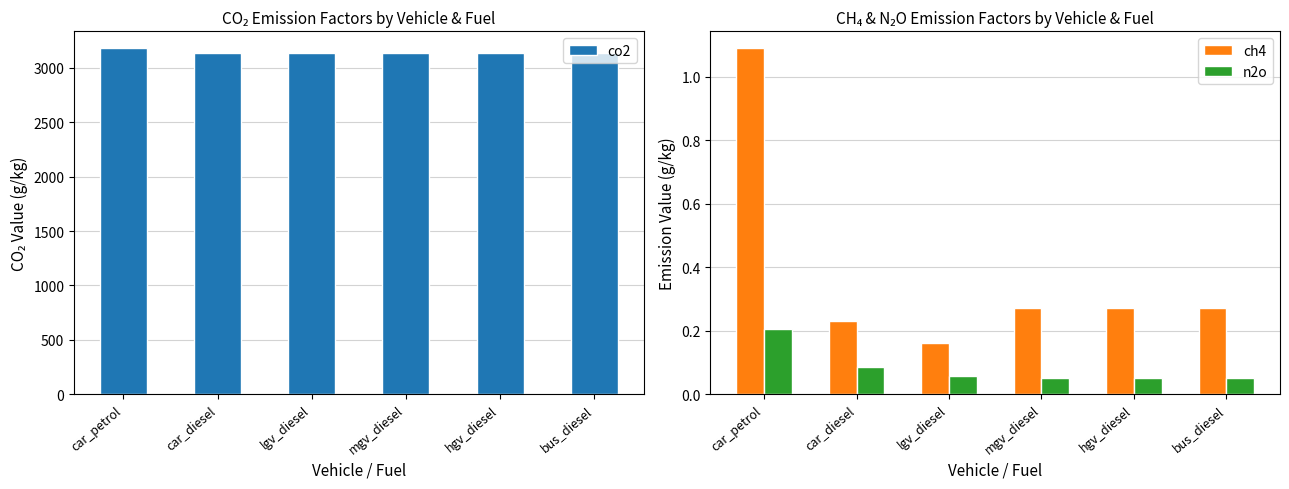

Which series has the largest range (max minus min)?

co2